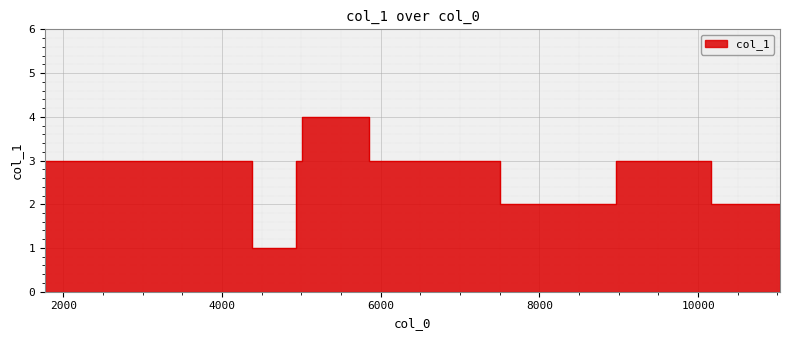

Between 1769 and 10164, which is larger?

1769